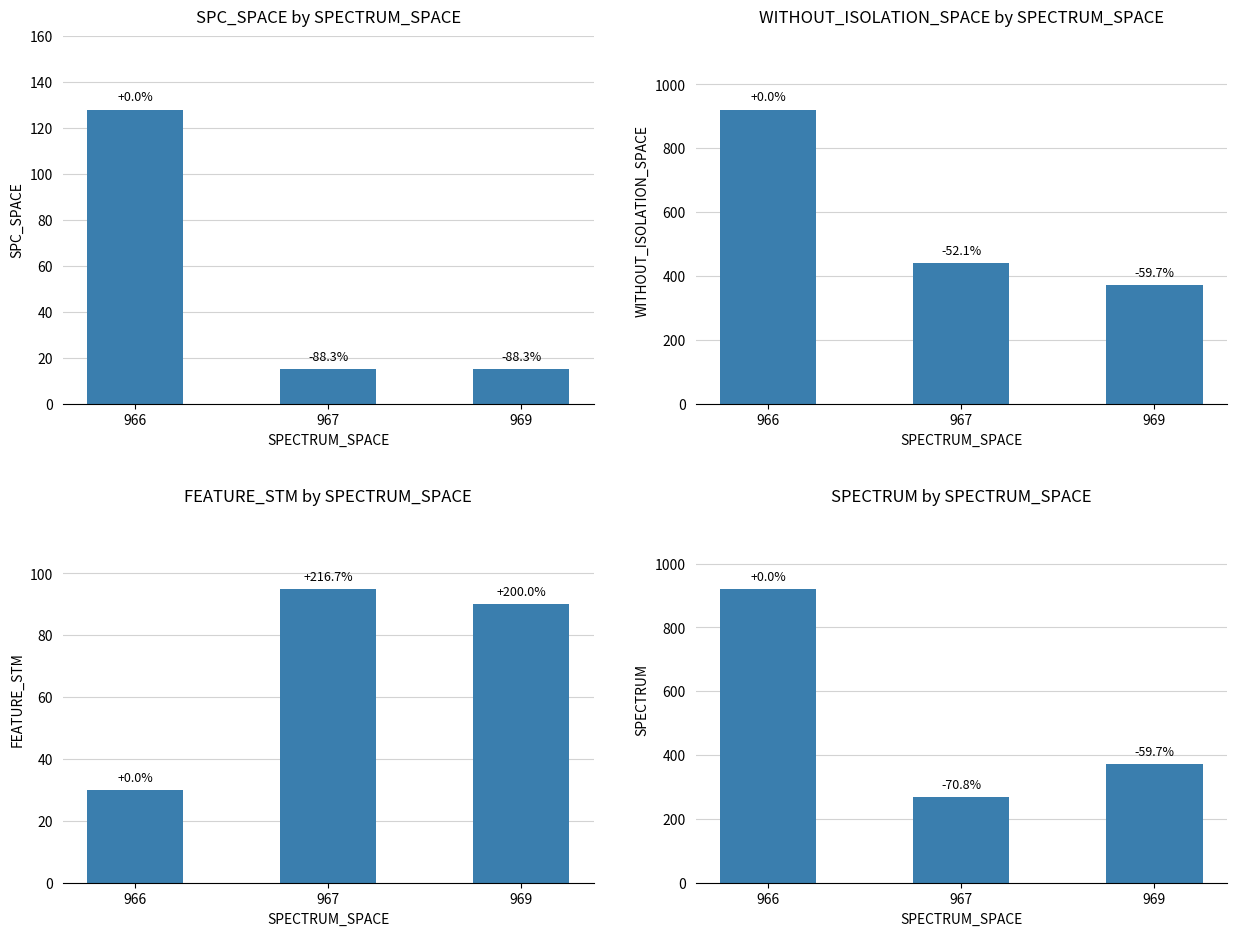

Which series has the largest total across all categories?

WITHOUT_ISOLATION_SPACE